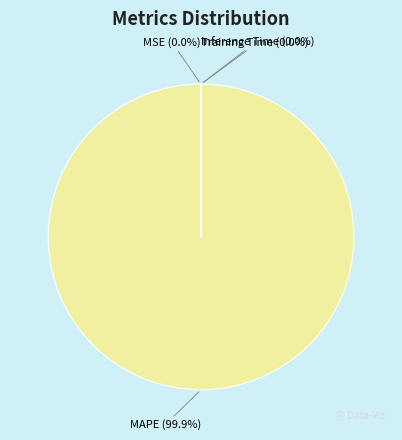

What is the majority slice?

MAPE